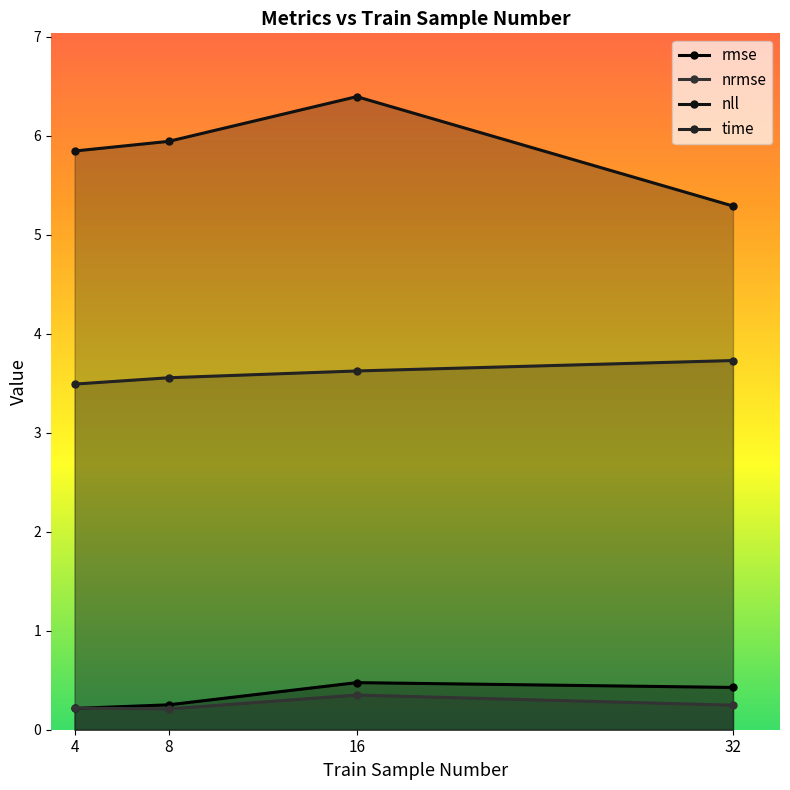

True or false: nll and rmse cross at least once.

False